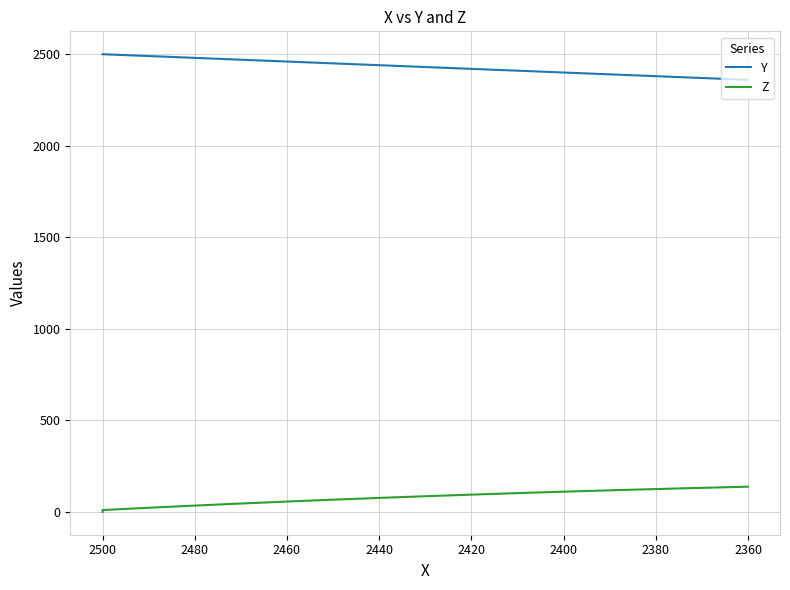

Reading right to left, what are all the values shown in this chart?

Y: 2360.1	2363.8	2367.6	2371.4	2375.2	2379.0	2382.8	2386.5	2390.3	2394.1	2397.9	2401.7	2405.4	2409.2	2413.0	2416.8	2420.6	2424.4	2428.1	2431.9	2435.7	2439.5	2443.3	2447.0	2450.8	2454.6	2458.4	2462.2	2466.0	2469.7	2473.5	2477.3	2481.1	2484.9	2488.7	2492.4	2496.2	2500.0	2500.0	2500.0
Z: 137.3	135.0	132.6	130.2	127.7	125.2	122.6	120.0	117.3	114.5	111.7	108.8	105.9	102.9	99.8	96.7	93.5	90.2	86.9	83.5	80.1	76.5	72.9	69.3	65.5	61.7	57.8	53.9	49.8	45.7	41.5	37.2	32.9	28.4	23.9	19.3	14.6	9.8	5.0	0.0